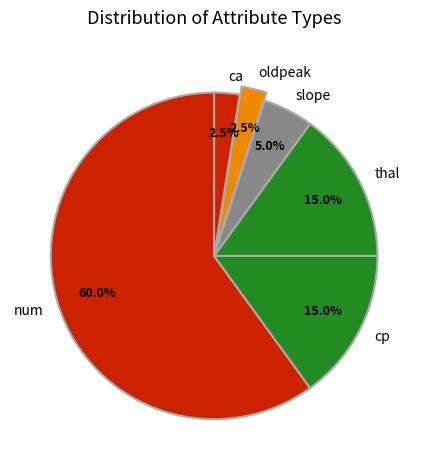

How many segments does this pie chart have?

6